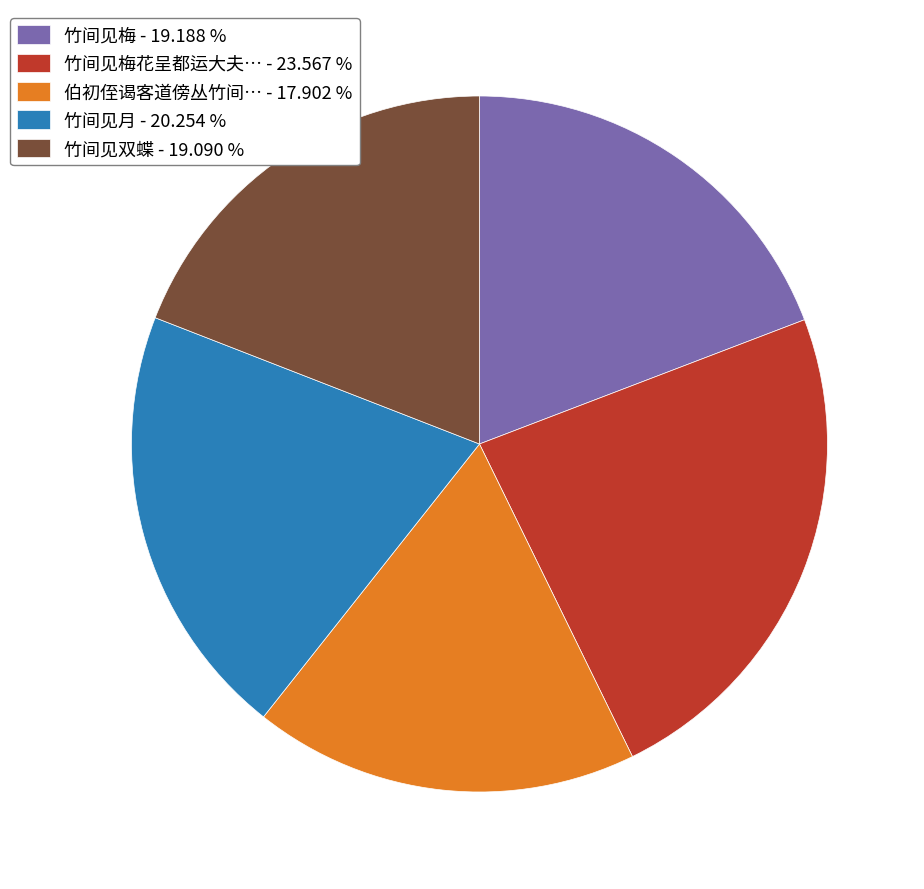

What is the smallest slice in the pie chart?

伯初侄谒客道傍丛竹间… - 17.902 %